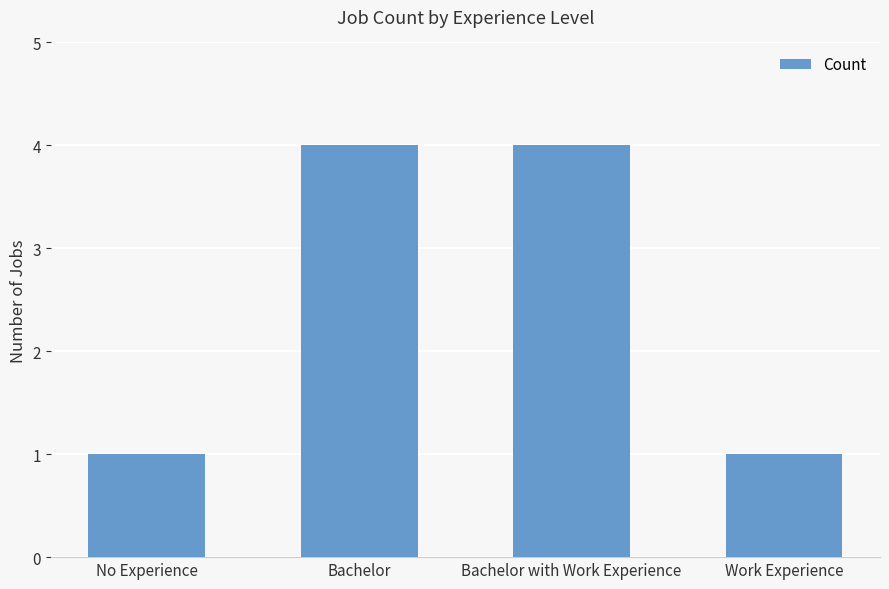

What is the minimum value shown in the chart?

1